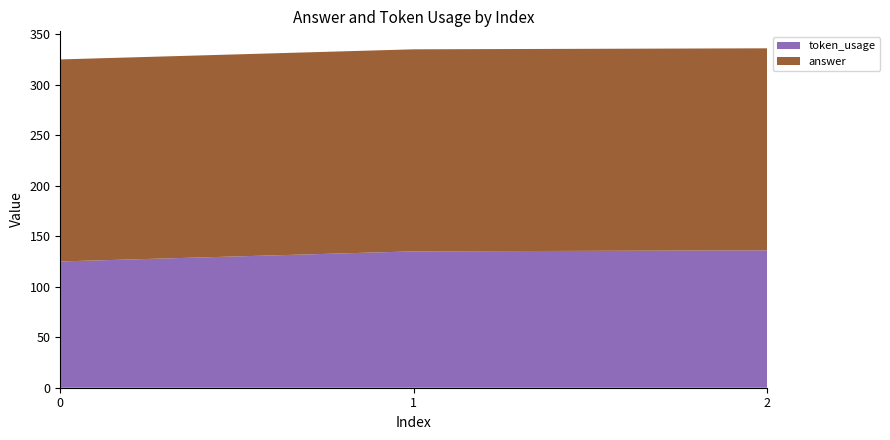

Rank the series by their average value, from highest to lowest.

answer, token_usage